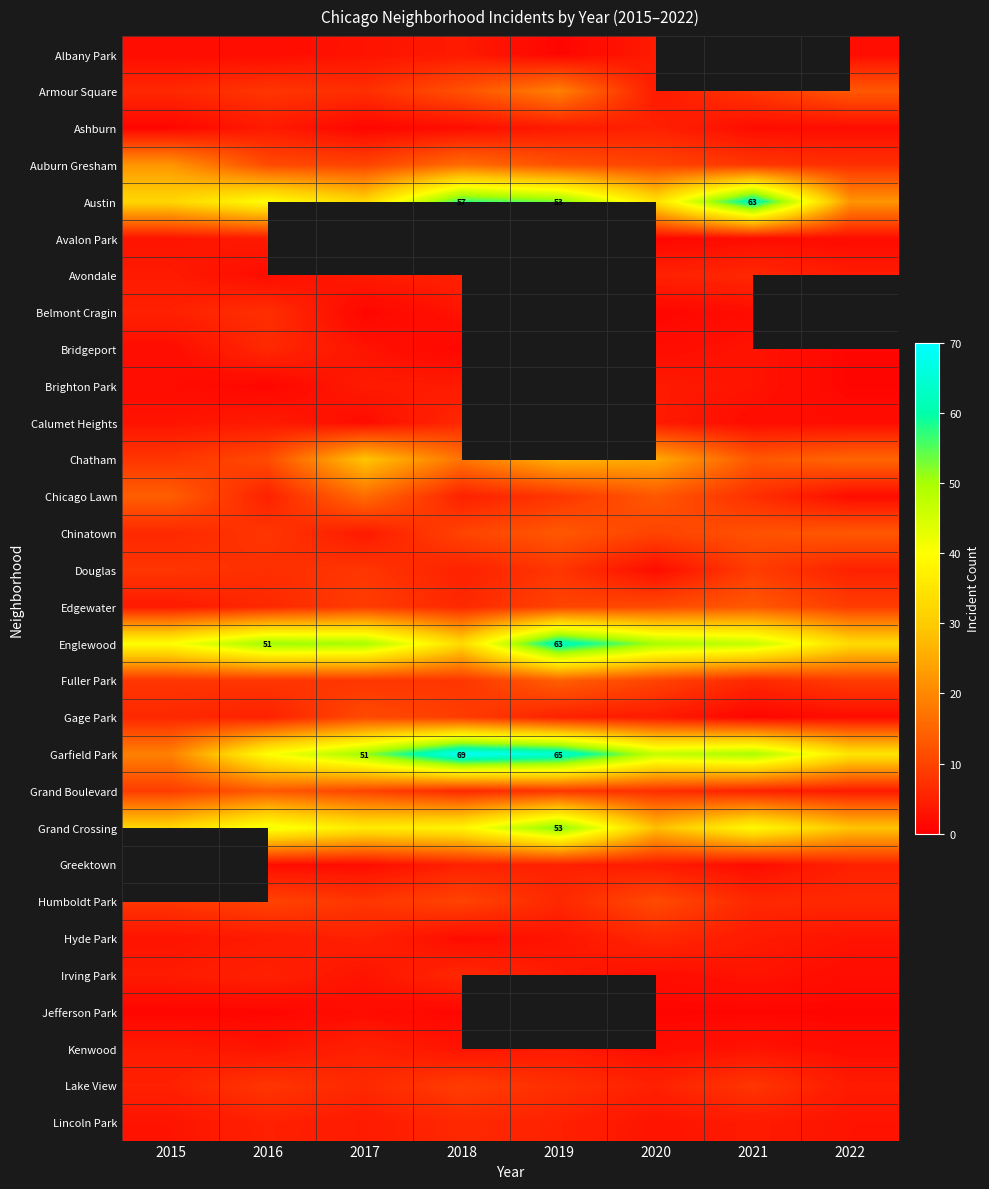

Which label corresponds to the largest value in the chart?

2018